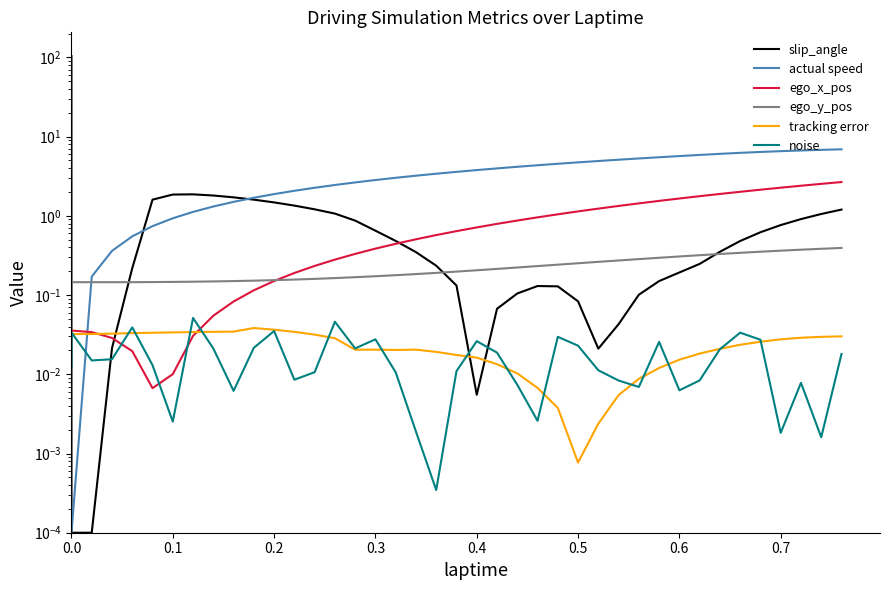

What is the sum of all tracking error values?

0.9